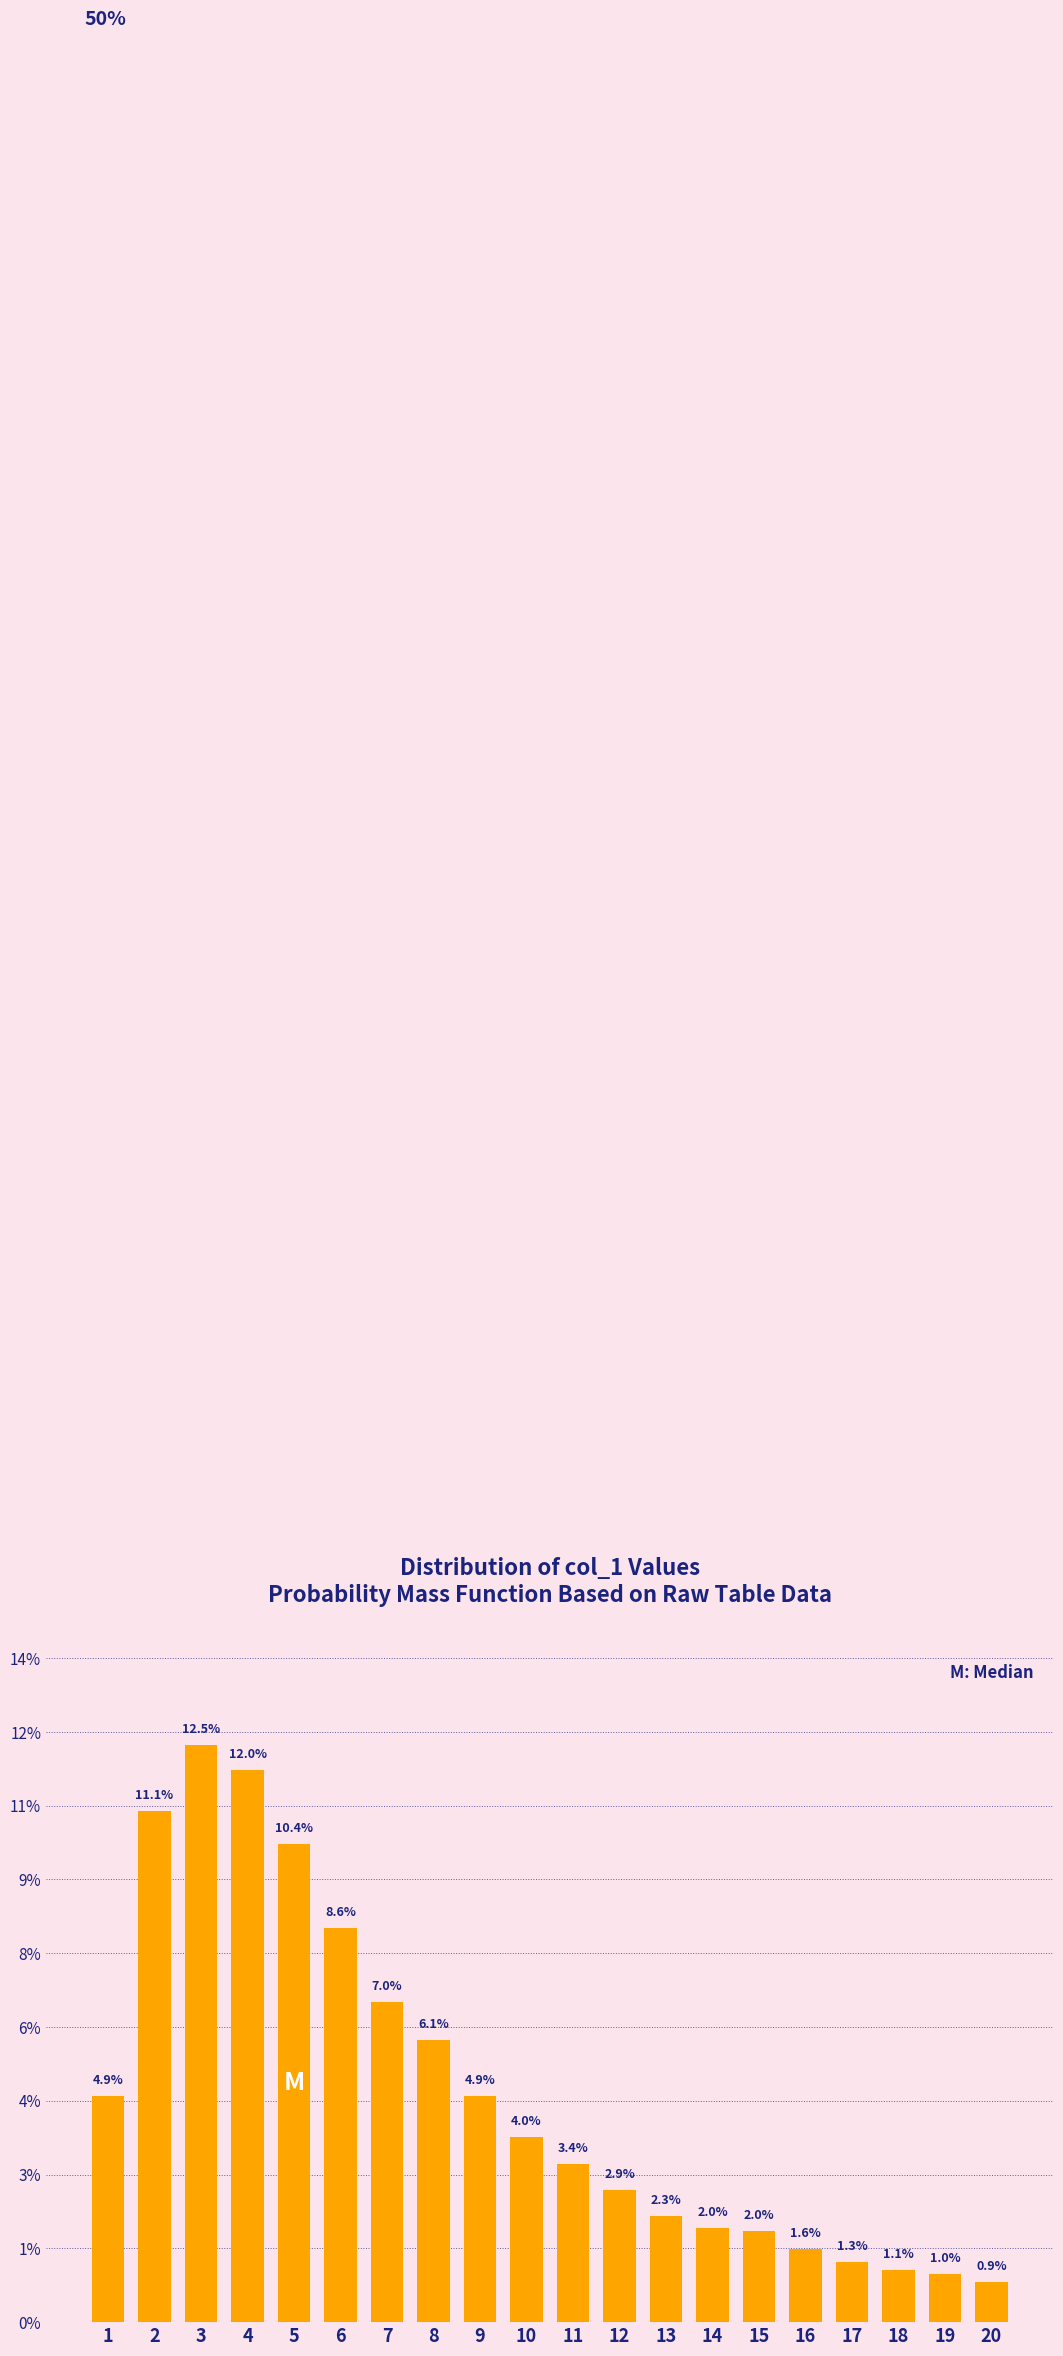

Does the chart contain any negative values?

No